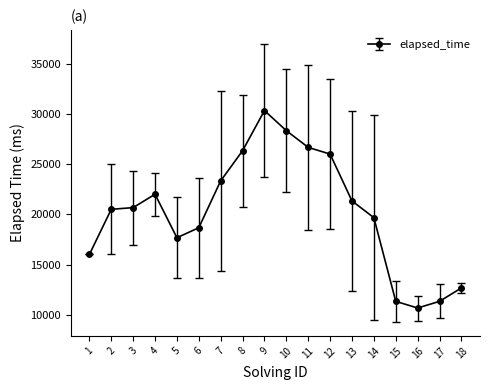

True or false: the data shows 4499 at 8.

False